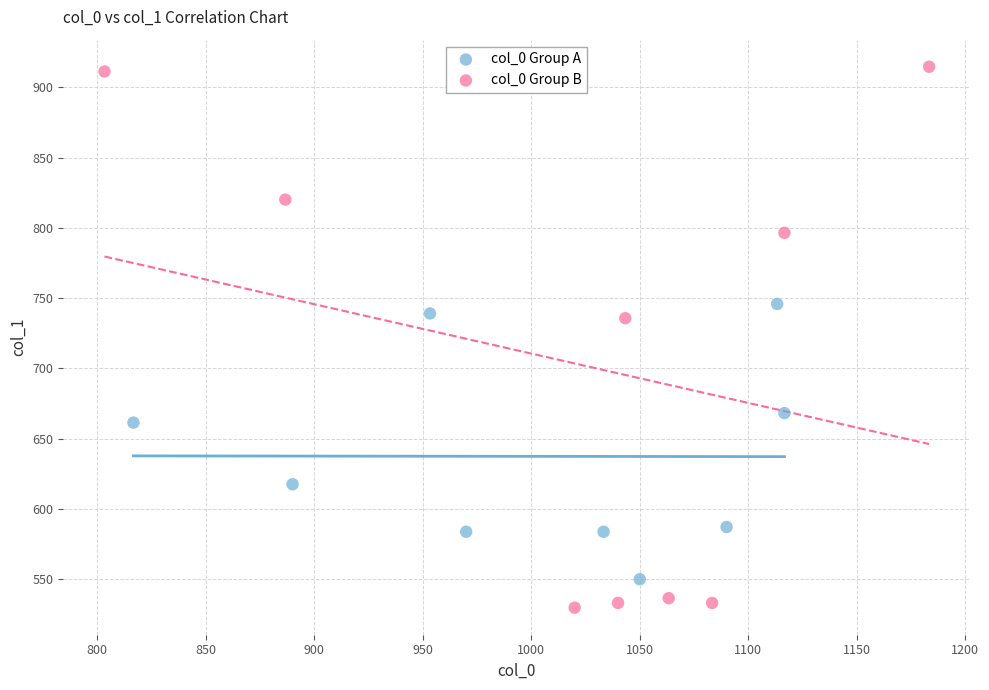

Which series contains the lowest Y value?

col_0 Group B